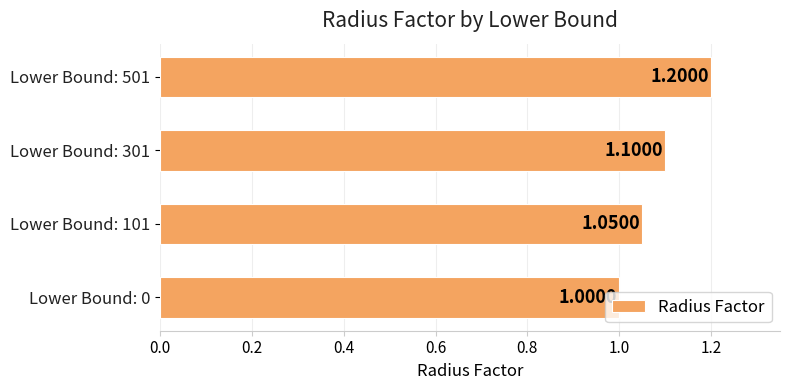

What is the ratio of the value at Lower Bound: 0 to the value at Lower Bound: 301?

0.9